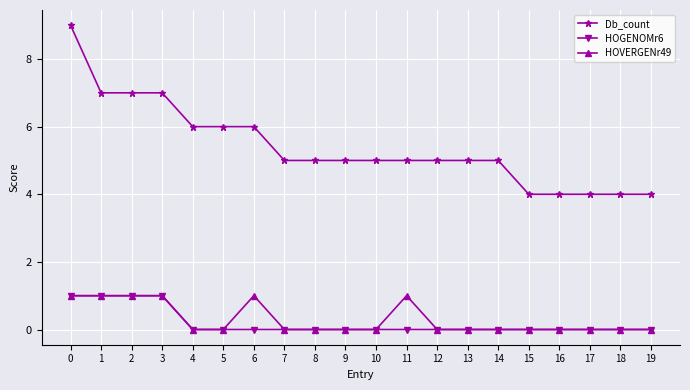

What is the maximum value for Db_count?

9